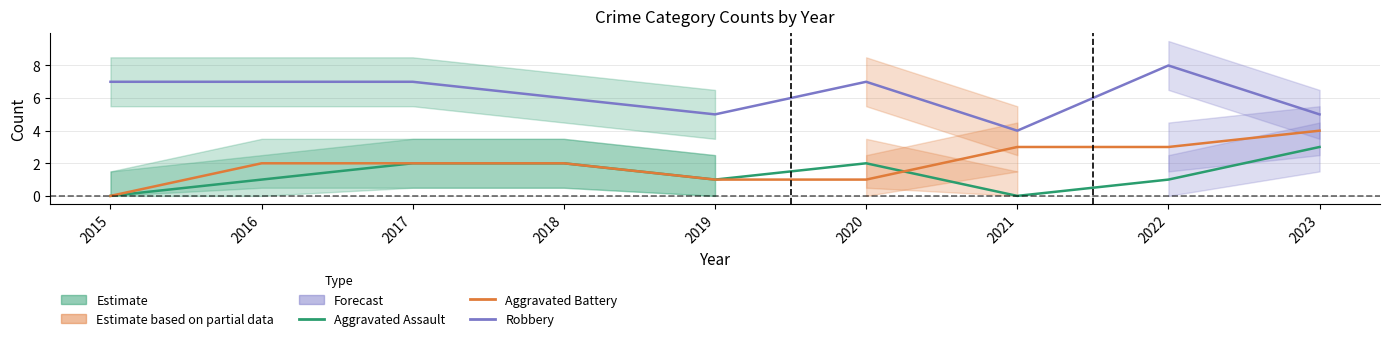

At 2021, list the series in order from smallest to largest.

Aggravated Assault, Aggravated Battery, Robbery